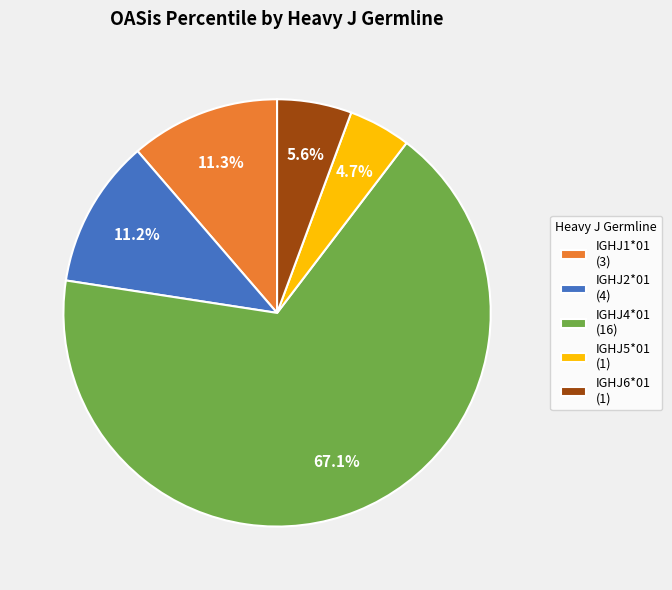

Do IGHJ2*01 (4) and IGHJ6*01 (1) together represent more than half of the pie?

No